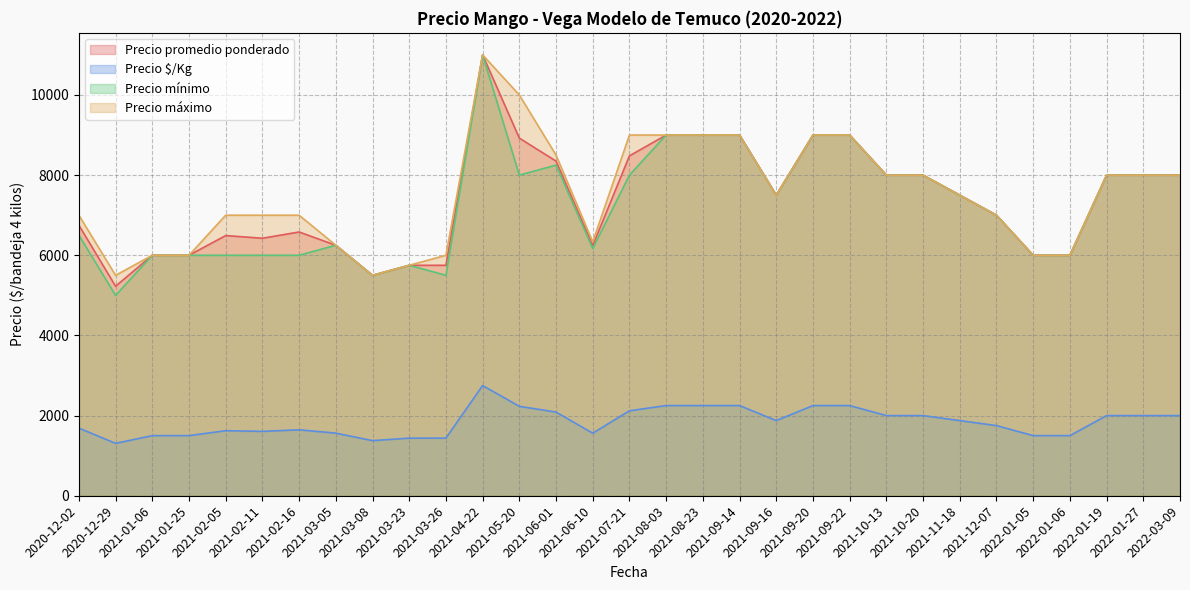

Which series has the widest spread of values?

Precio mínimo